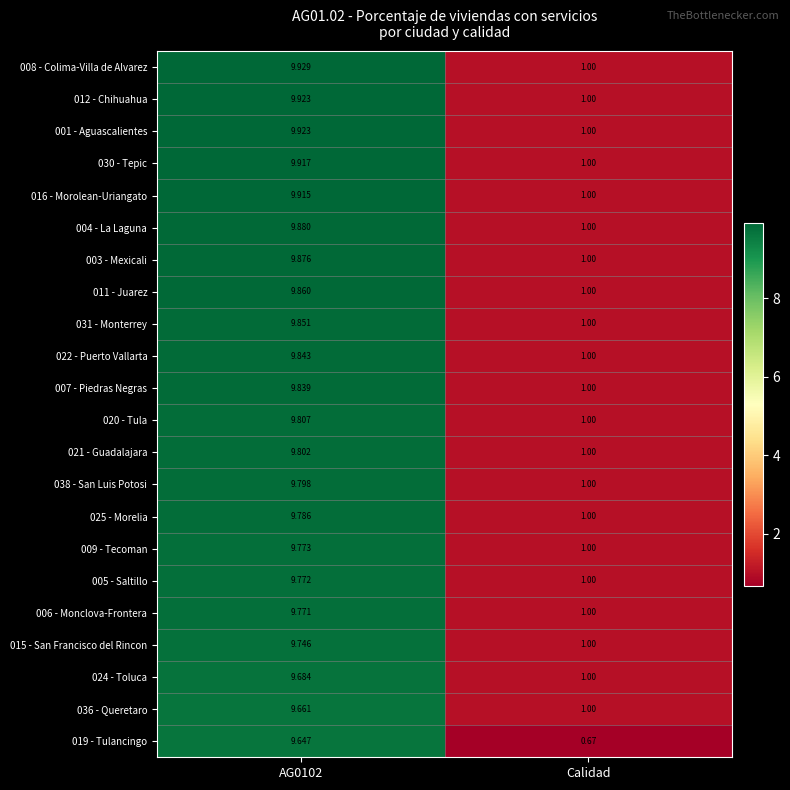

Which category has the lowest value in the 009 - Tecoman series?

Calidad